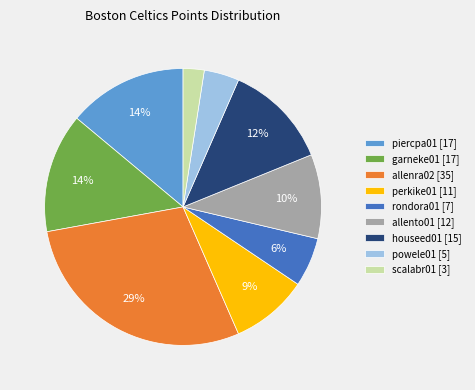

Combined, do garneke01 and scalabr01 account for over 50%?

No